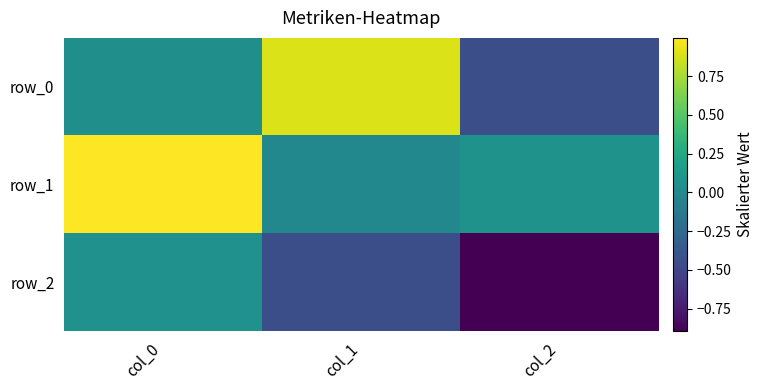

How many positive values does the row_1 series have?

2